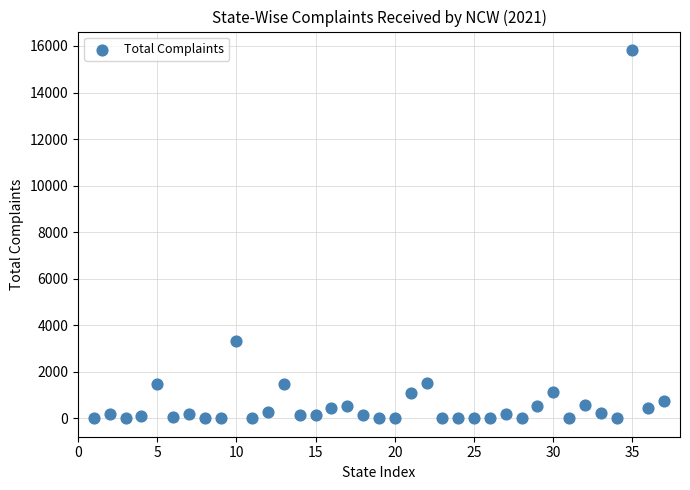

What is the range of X values (max minus min)?

36